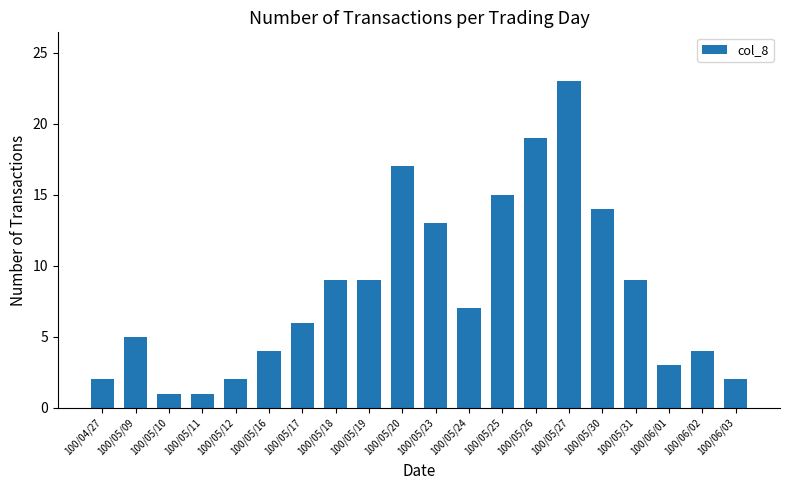

At which label is the value closest to 12?

100/05/23